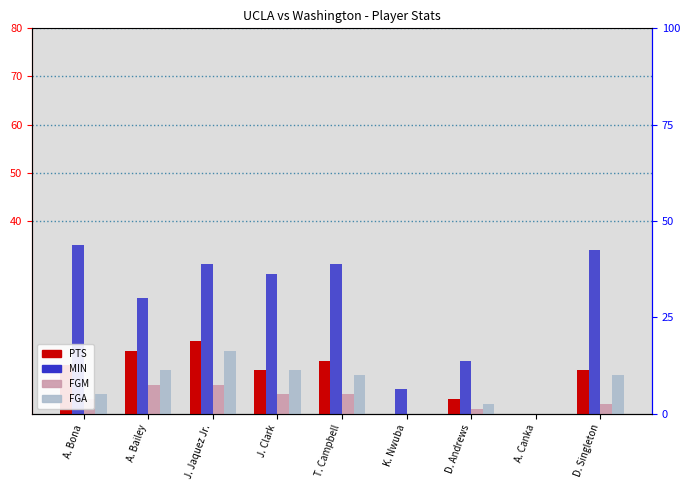

Is it true that FGA equals 9 at J. Clark?

True